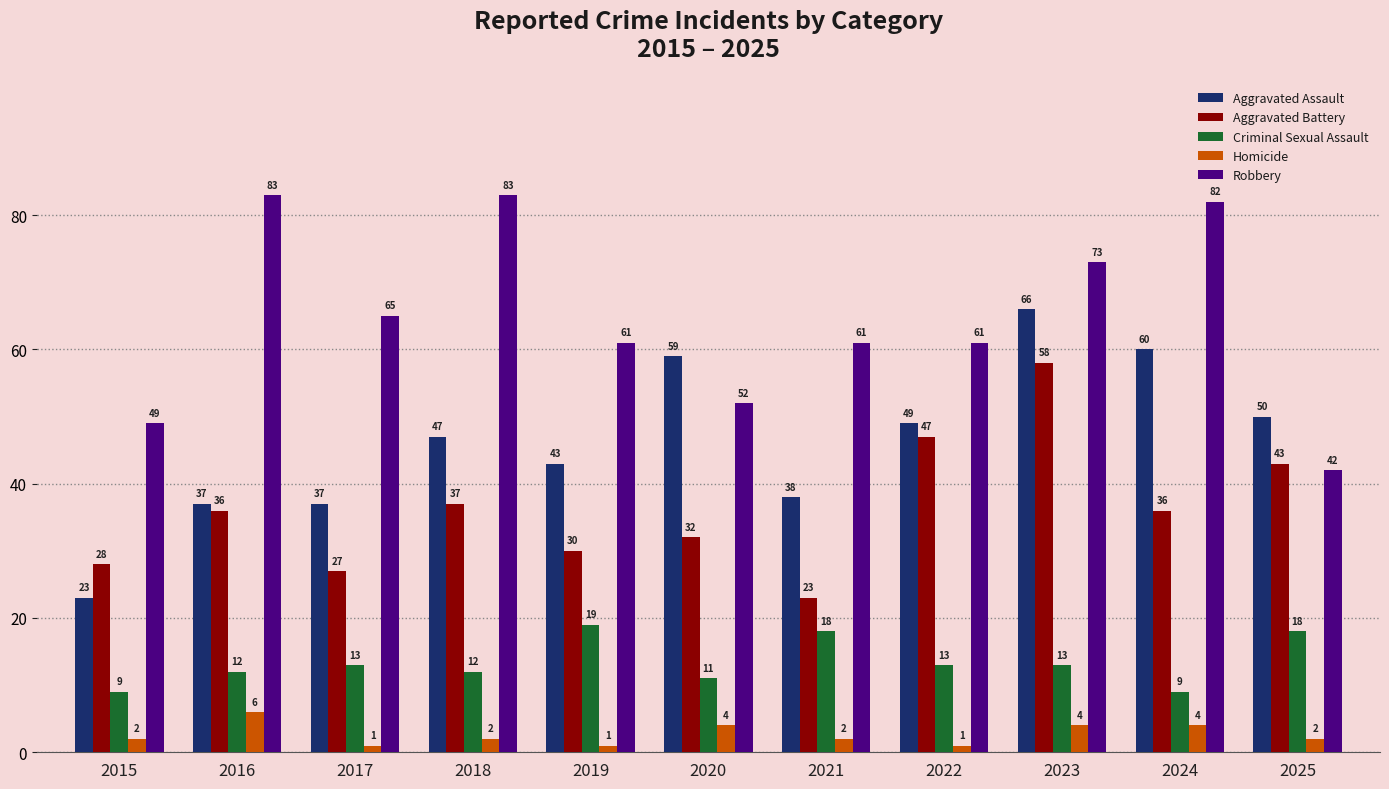

Which series has the largest total across all categories?

Robbery